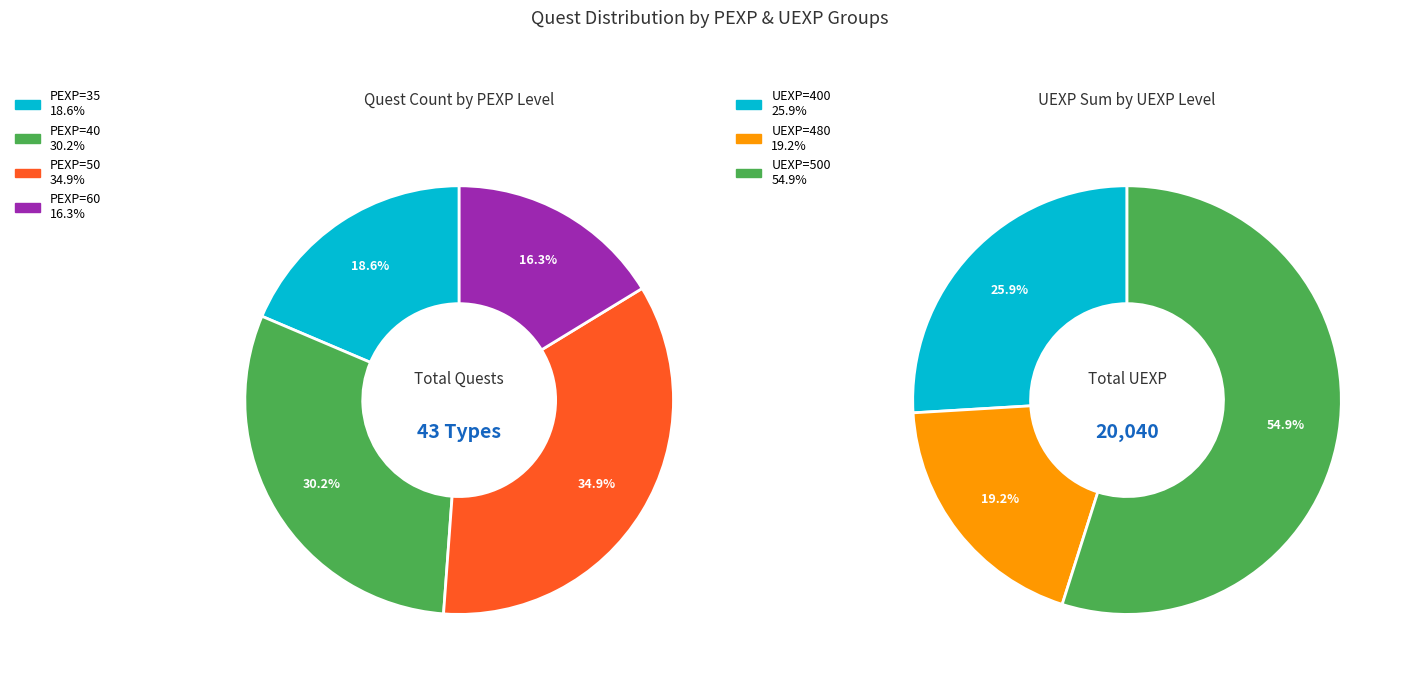

Does Event (PEXP=40, UEXP=400) account for over 50% of the chart?

No